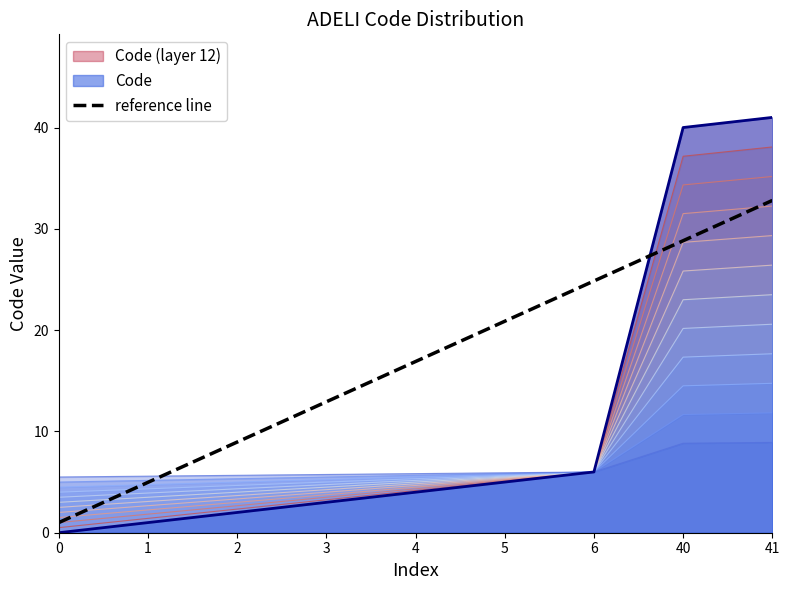

List the labels in order of value, largest first.

41, 40, 6, 5, 4, 3, 2, 1, 0